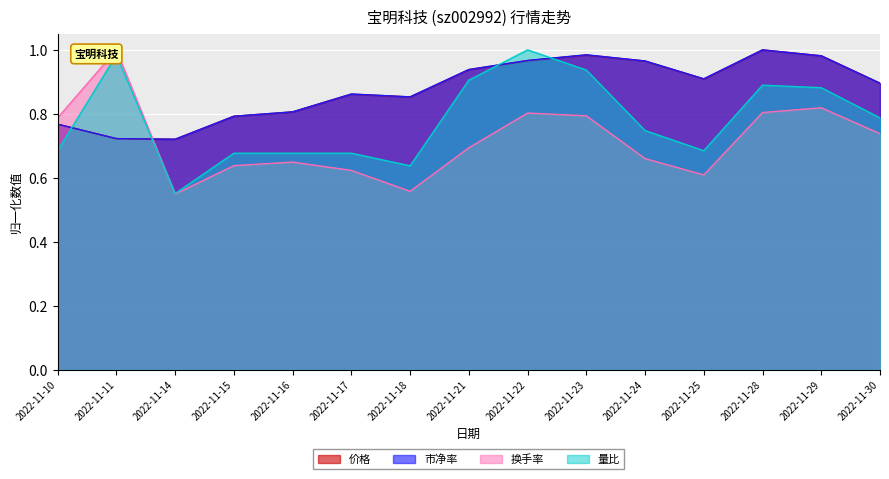

What is the maximum value shown in the chart?

1.0